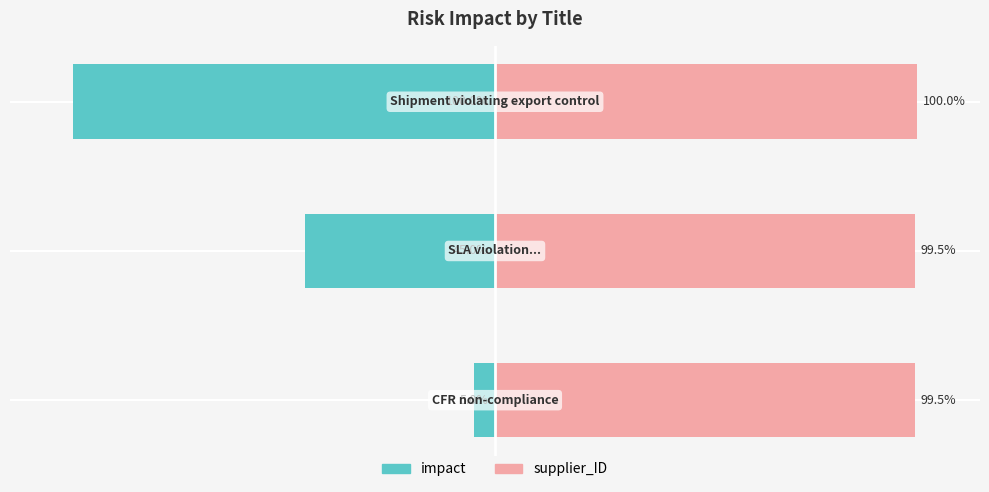

Rank the series by their average value, from highest to lowest.

supplier_ID, impact